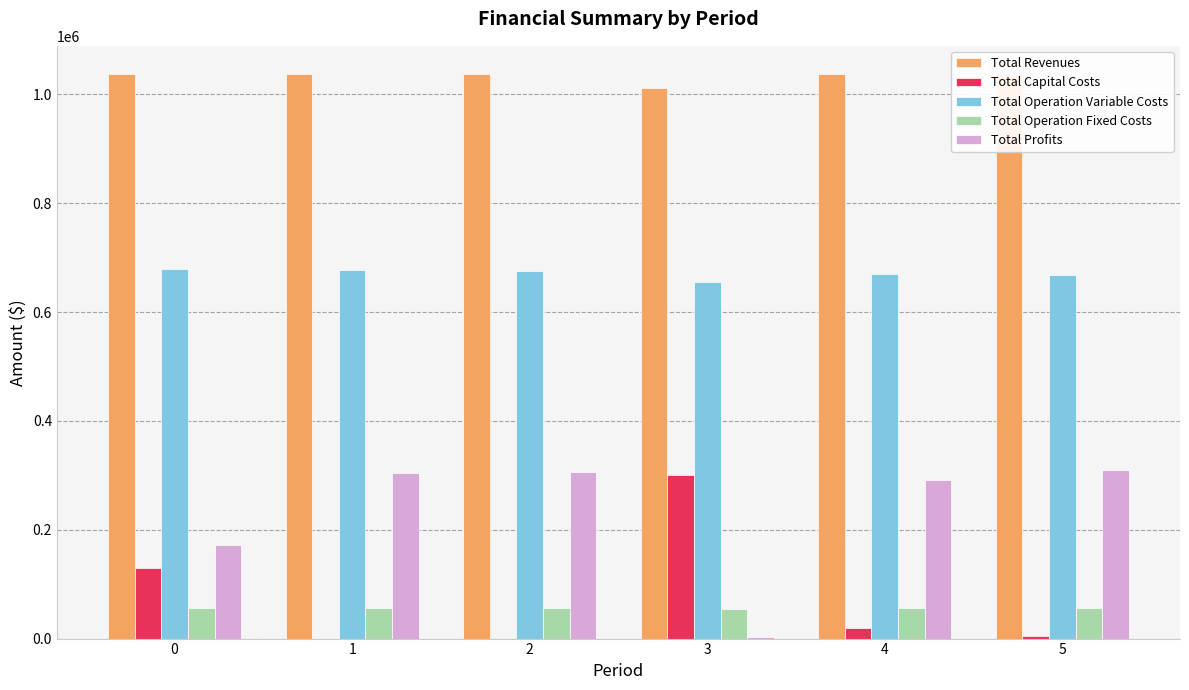

What is the sum of the Total Operation Variable Costs values at 2 and 1?

1351449.6